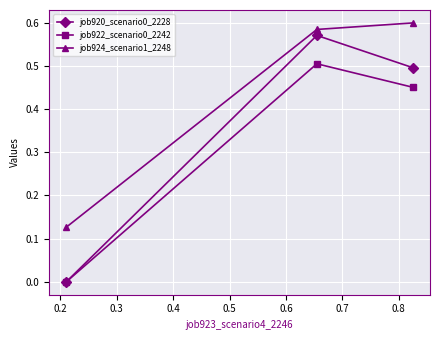

List the series in order of their overall mean, lowest first.

job922_scenario0_2242, job920_scenario0_2228, job924_scenario1_2248